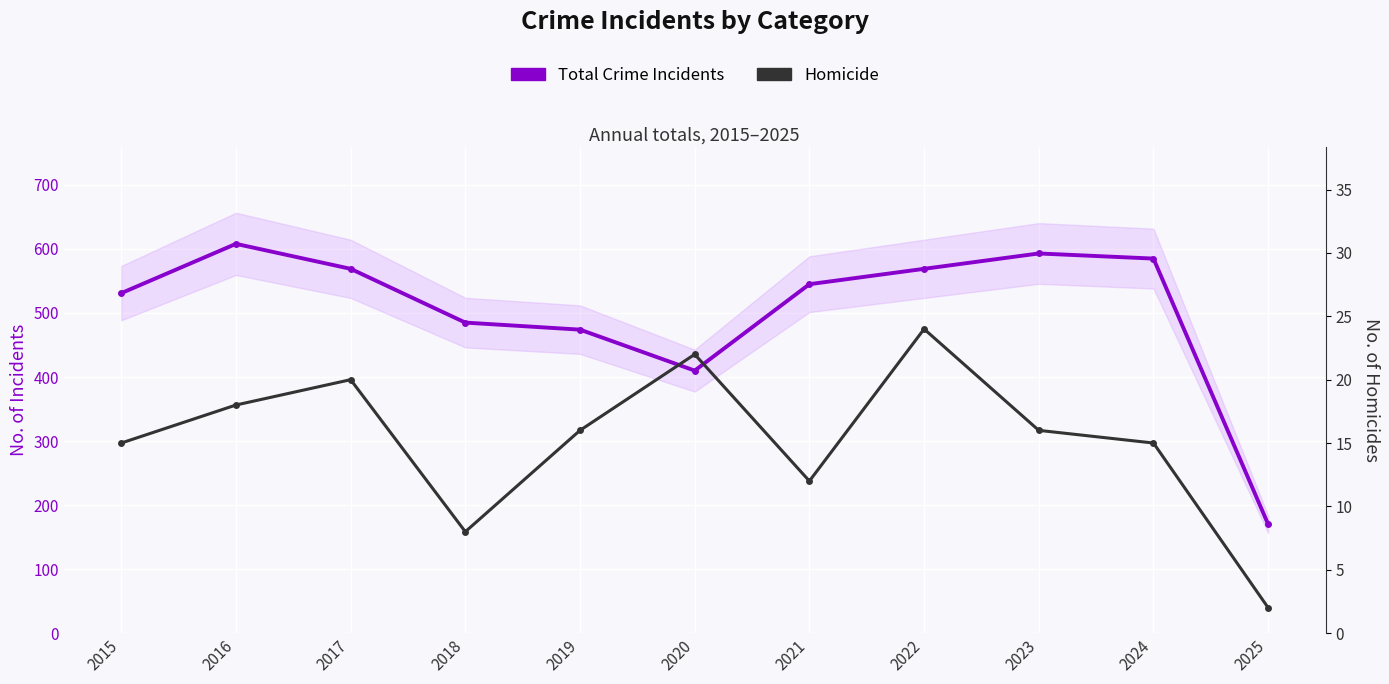

What is the sum of all Total Crime Incidents values?

5539